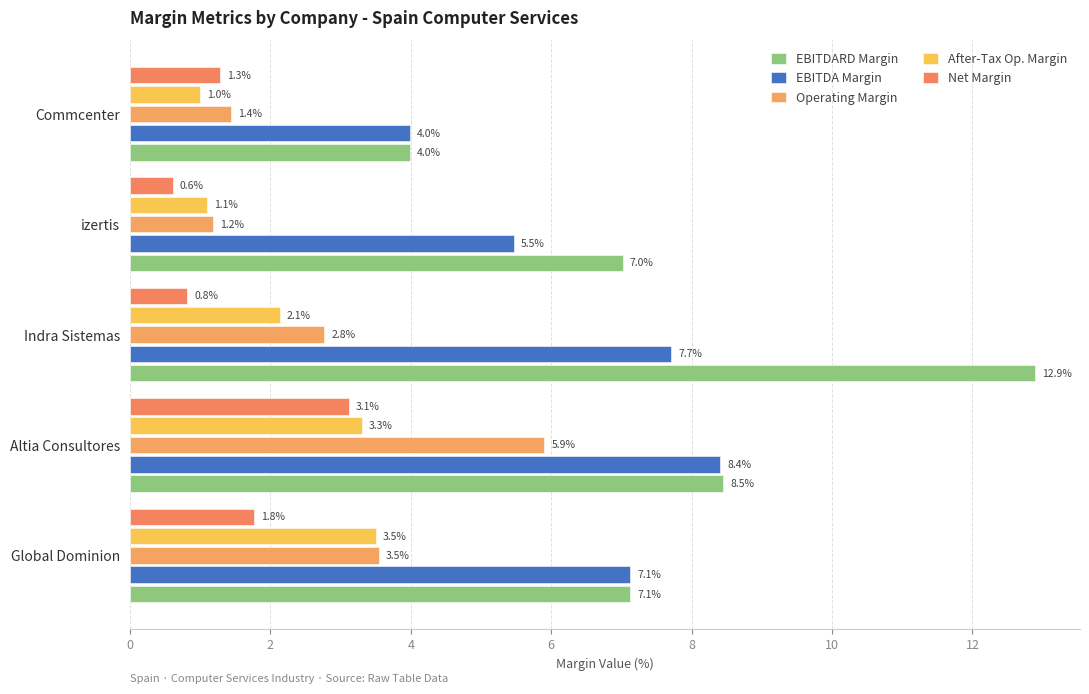

What is the average value of the Operating Margin series?

3.0